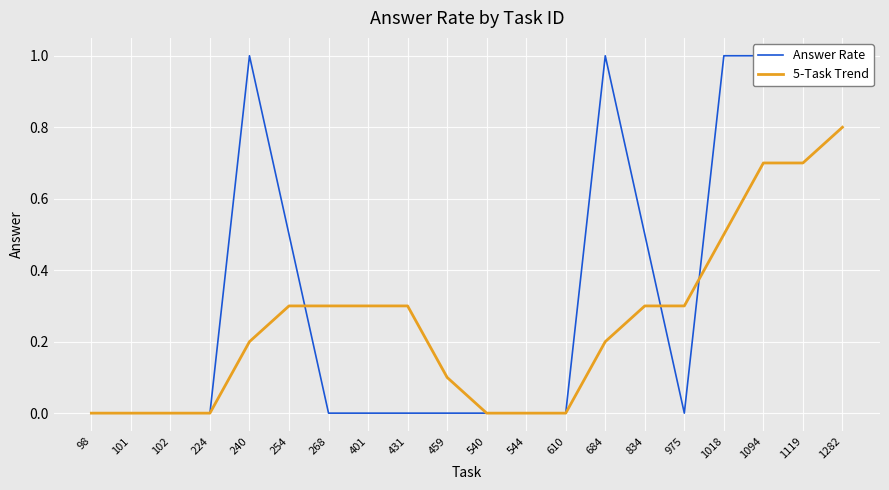

Reading left to right, extract all data points from this chart.

Answer Rate: 98=0.0	101=0.0	102=0.0	224=0.0	240=1.0	254=0.5	268=0.0	401=0.0	431=0.0	459=0.0	540=0.0	544=0.0	610=0.0	684=1.0	834=0.5	975=0.0	1018=1.0	1094=1.0	1119=1.0	1282=1.0
5-Task Trend: 98=0.0	101=0.0	102=0.0	224=0.0	240=0.2	254=0.3	268=0.3	401=0.3	431=0.3	459=0.1	540=0.0	544=0.0	610=0.0	684=0.2	834=0.3	975=0.3	1018=0.5	1094=0.7	1119=0.7	1282=0.8